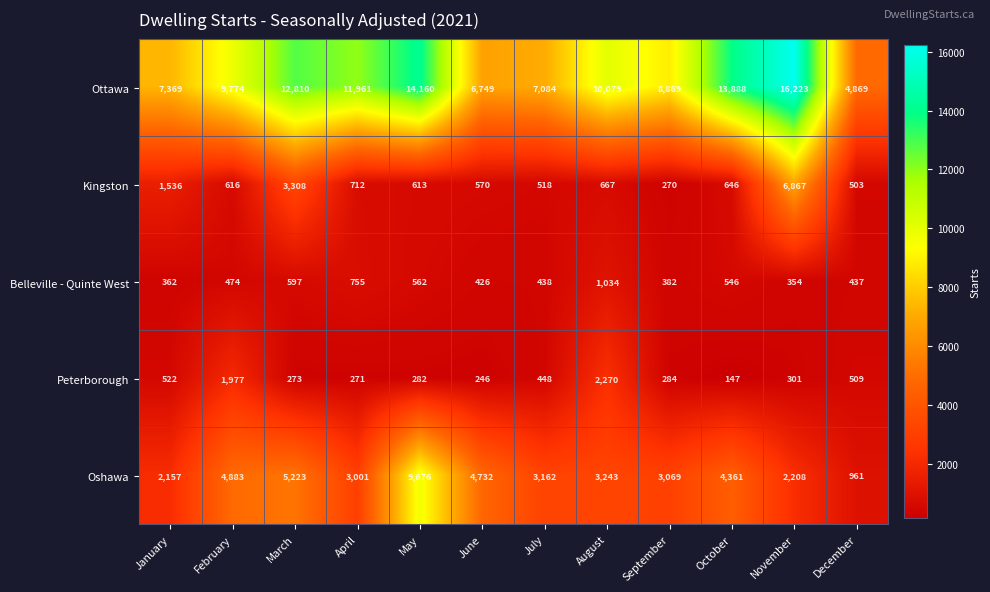

What is the sum of all Belleville - Quinte West values?

6367